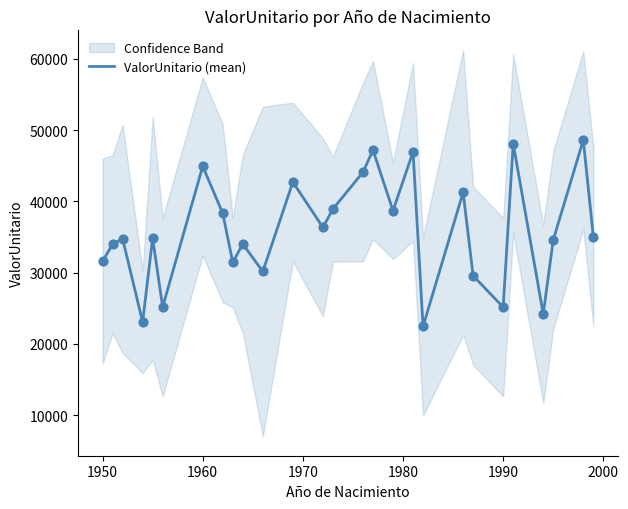

What is the maximum value for ValorUnitario (mean)?

48613.6